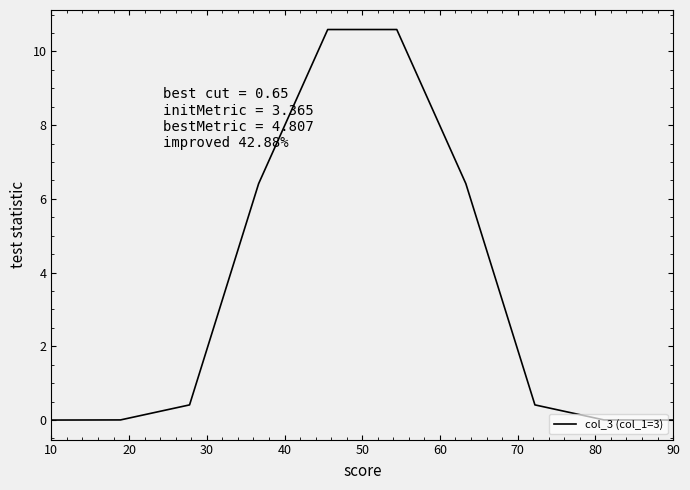

What is the difference between the maximum and minimum values?

10.6